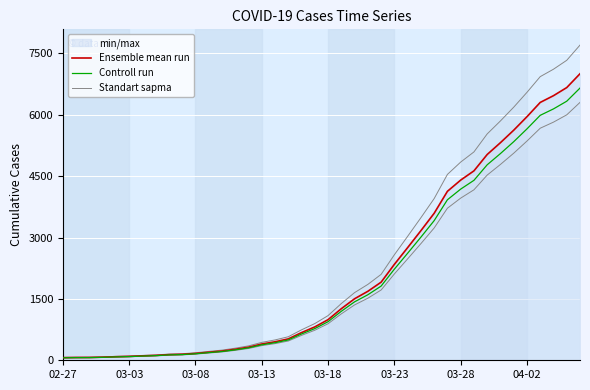

True or false: Controll run has a value of 4778.5 at 32.

True